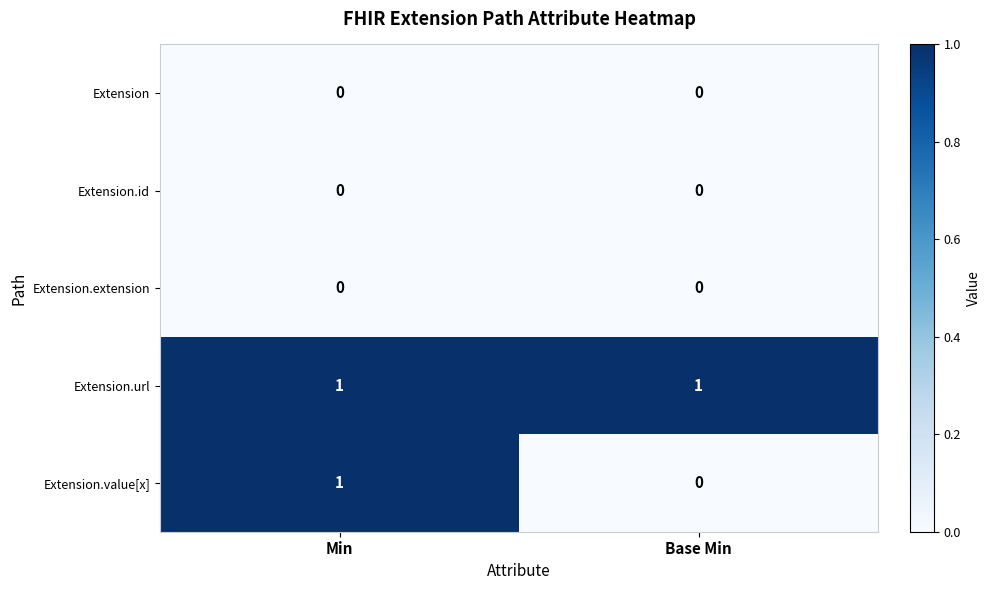

Reading left to right, what are all the values shown in this chart?

Extension: Min=0	Base Min=0
Extension.id: Min=0	Base Min=0
Extension.extension: Min=0	Base Min=0
Extension.url: Min=1	Base Min=1
Extension.value[x]: Min=1	Base Min=0